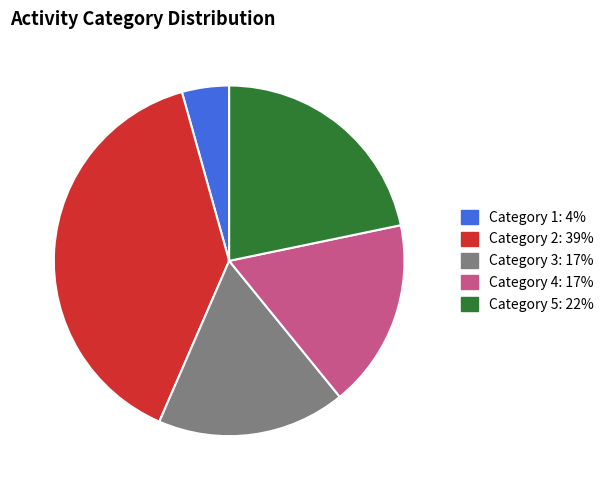

Is there any slice that represents more than half of the pie?

No